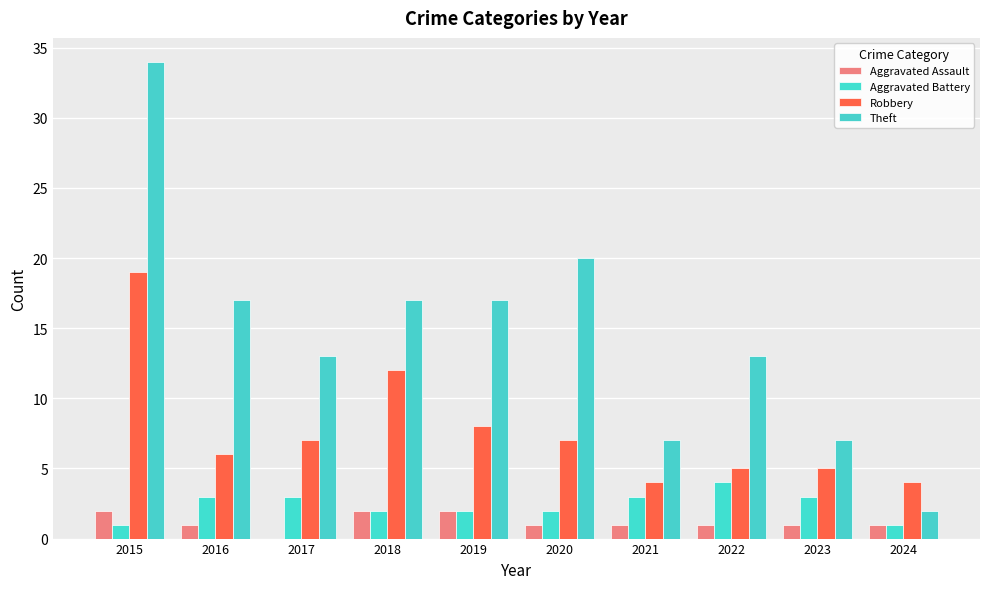

Count the Aggravated Battery values in the range 2 to 3.

7